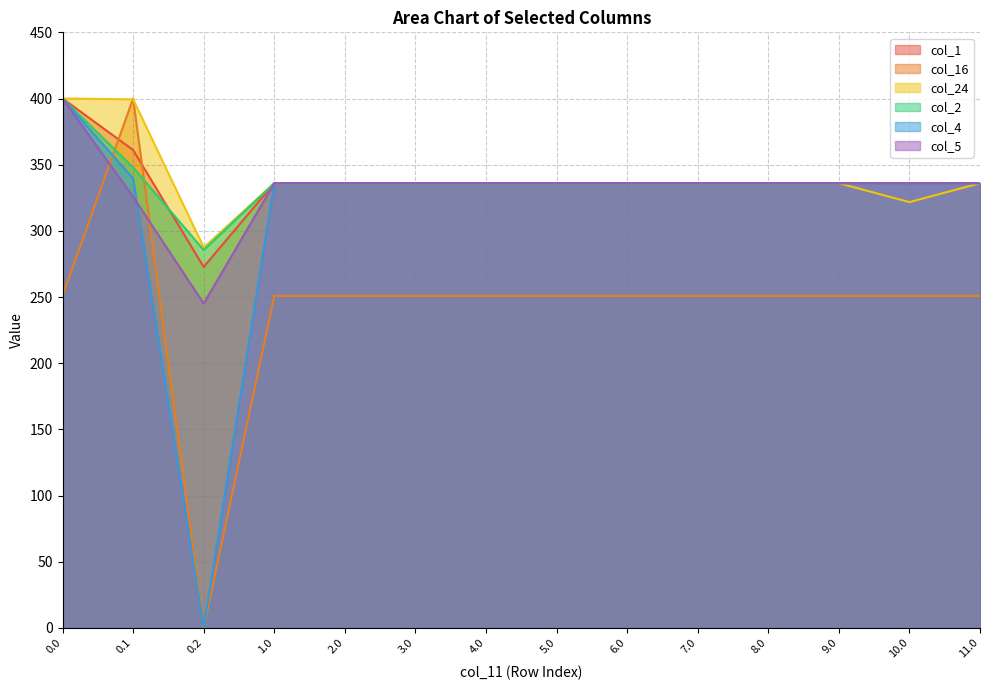

True or false: col_5 and col_24 cross at least once.

False